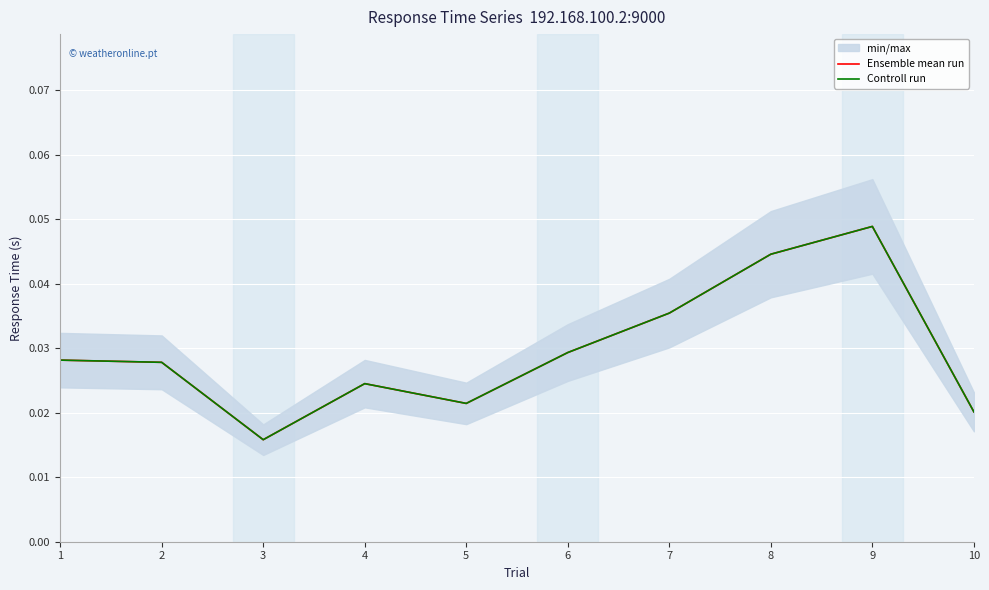

Where is the first local maximum for Ensemble mean run?

4